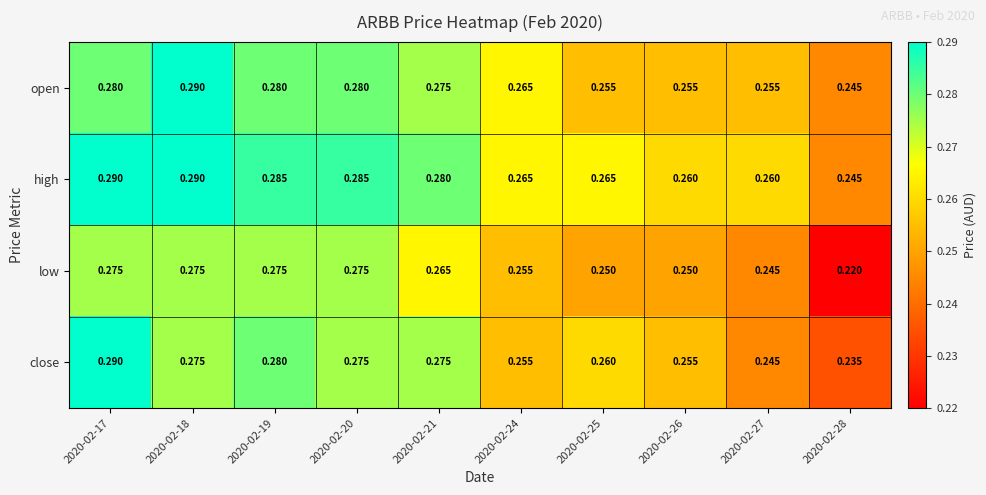

Is the value of high at 2020-02-26 greater than the value of open at 2020-02-25?

Yes